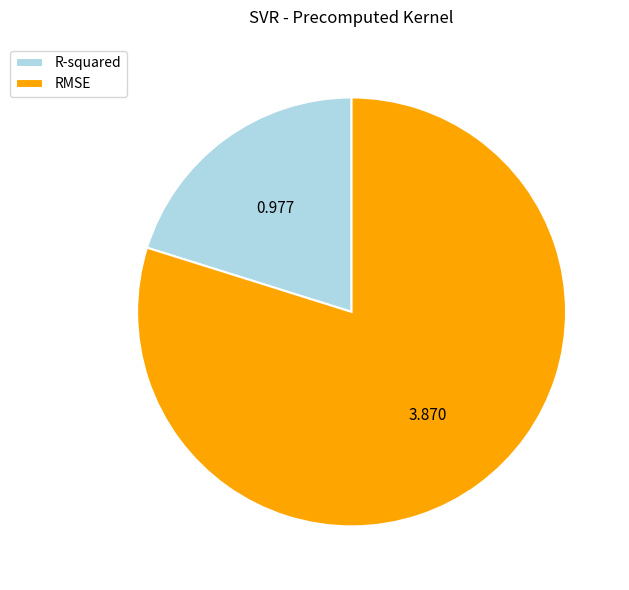

Does RMSE account for over 50% of the chart?

Yes